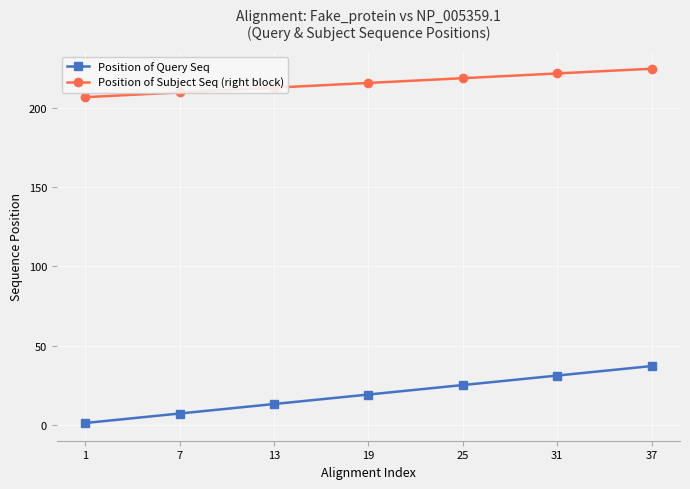

How many data points in Position of Subject Seq (right block) are less than 216?

3